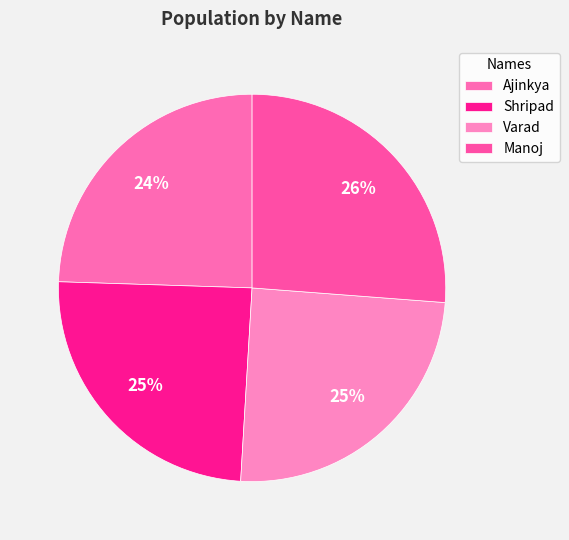

The Shripad slice represents 31% of the pie. True or false?

False